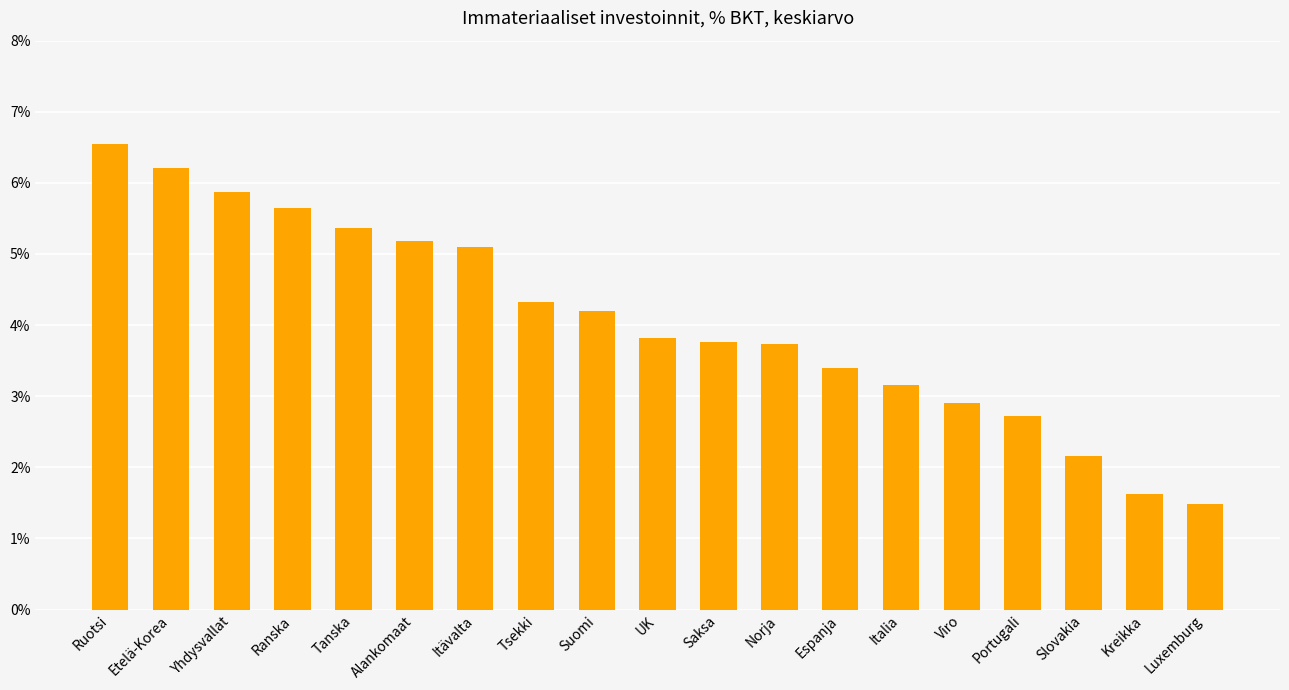

What is the change in value from Etelä-Korea to Suomi?

-2.0